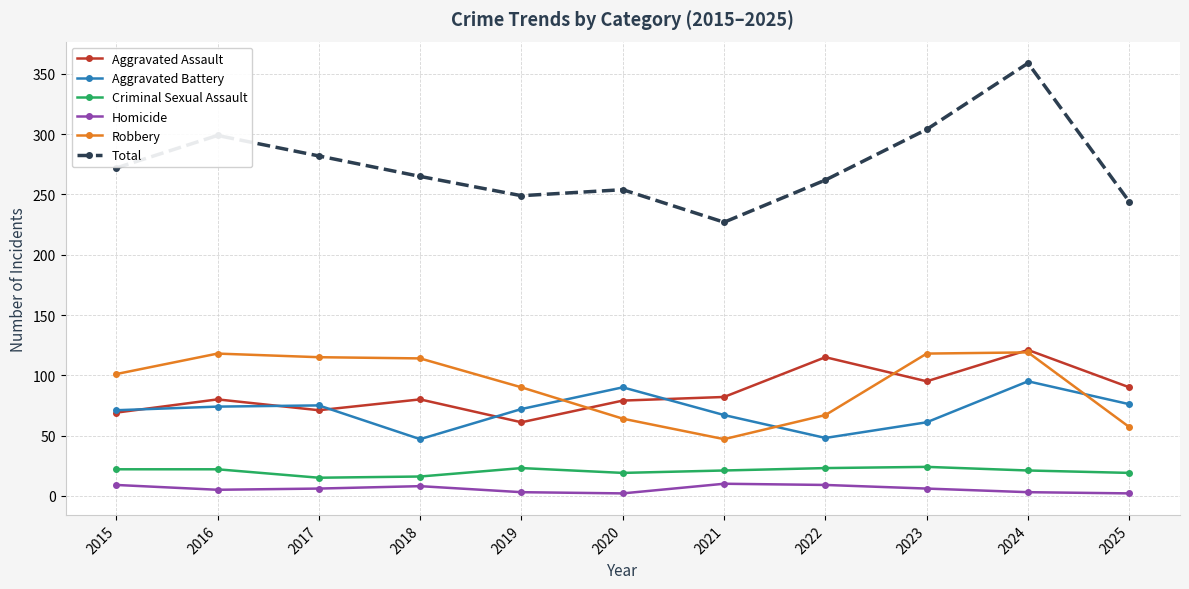

At 2019, list the series in order from smallest to largest.

Homicide, Criminal Sexual Assault, Aggravated Assault, Aggravated Battery, Robbery, Total